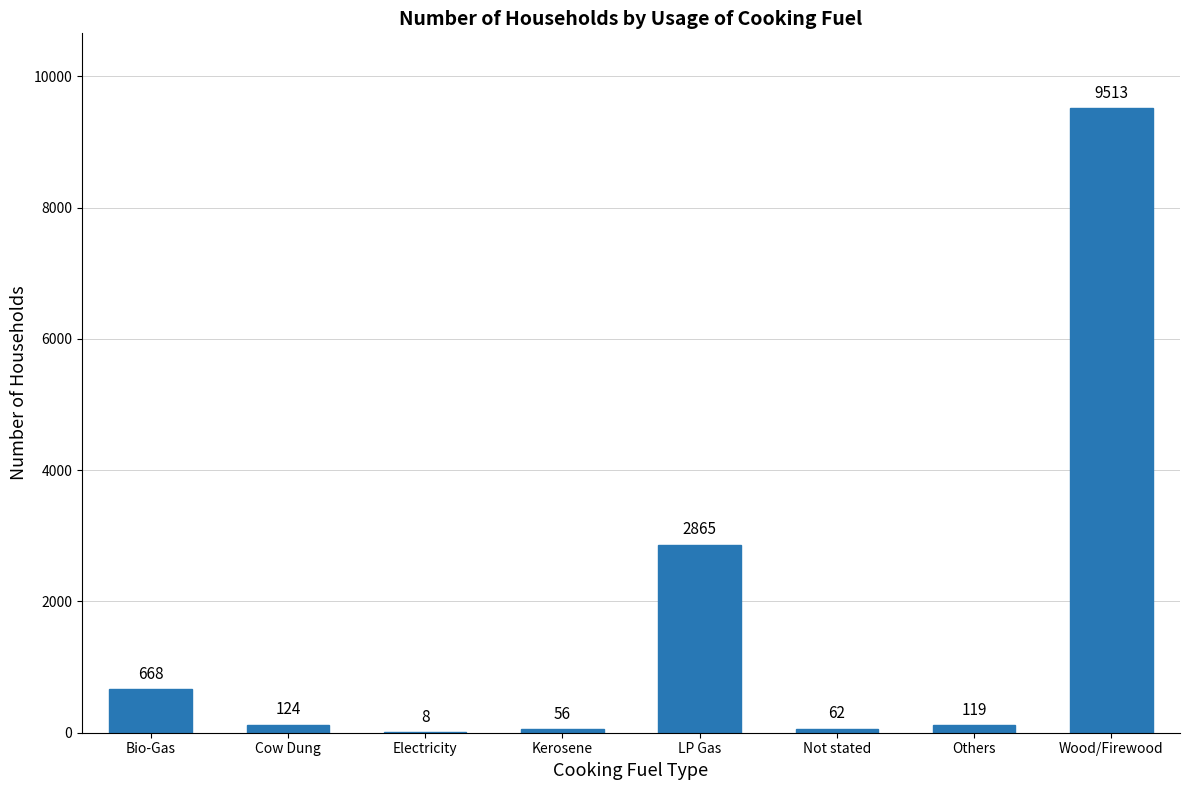

What is the maximum value shown in the chart?

9513